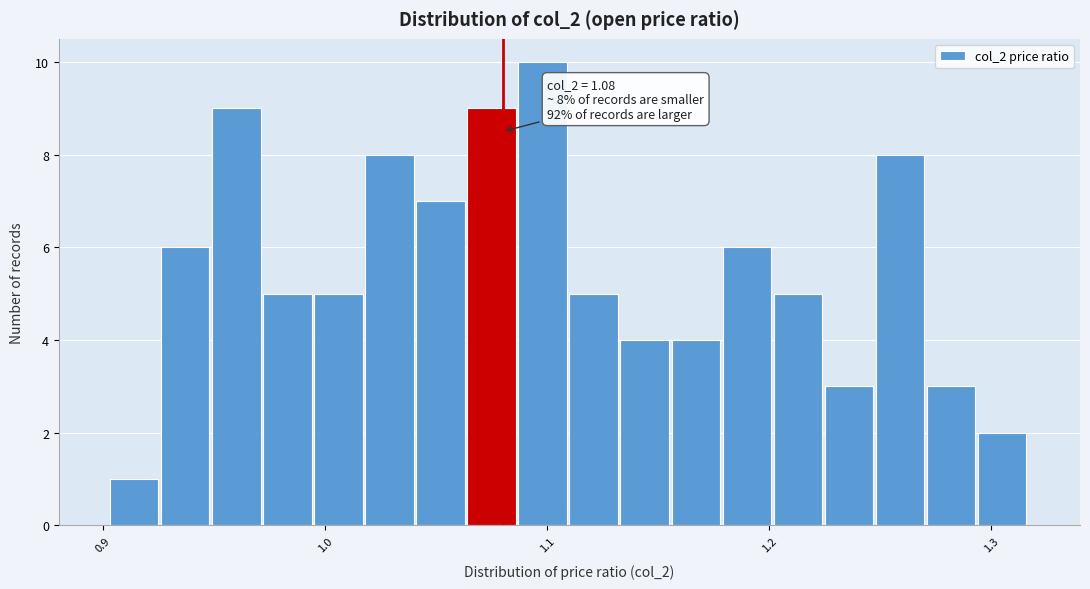

Read against the x-axis, roughly where is the centre of the tallest bar?

1.10